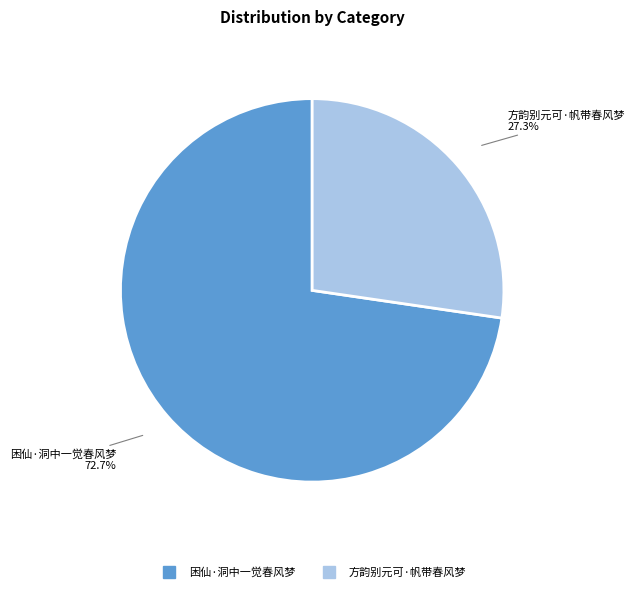

How many slices are in this pie chart?

2